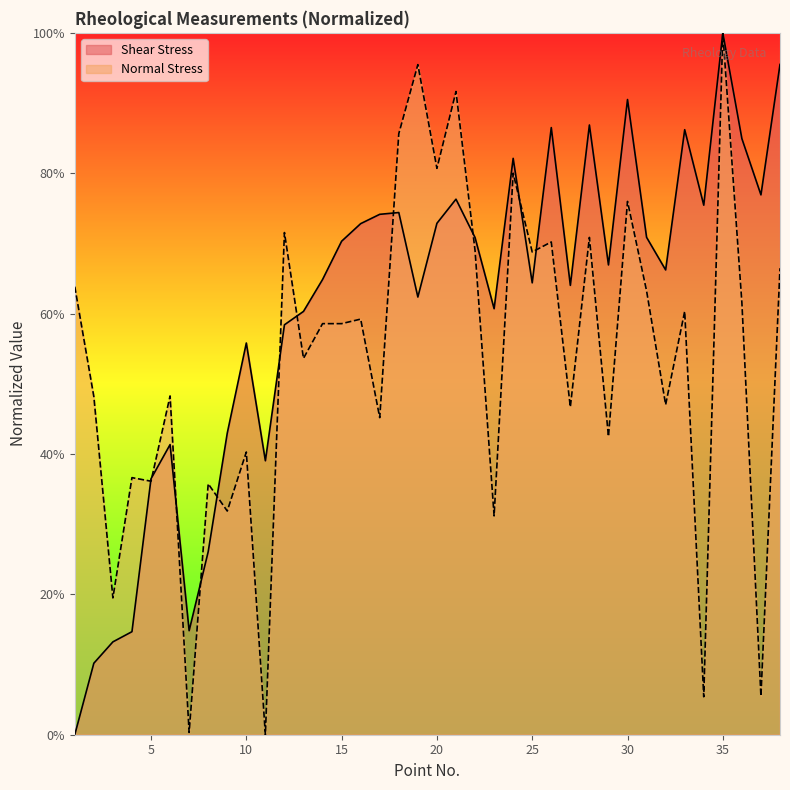

Where do Normal Stress and Shear Stress first cross each other?

4 and 5